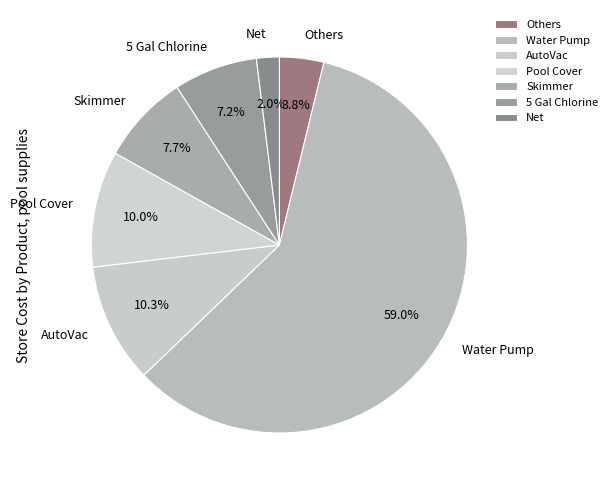

How many slices are in this pie chart?

7